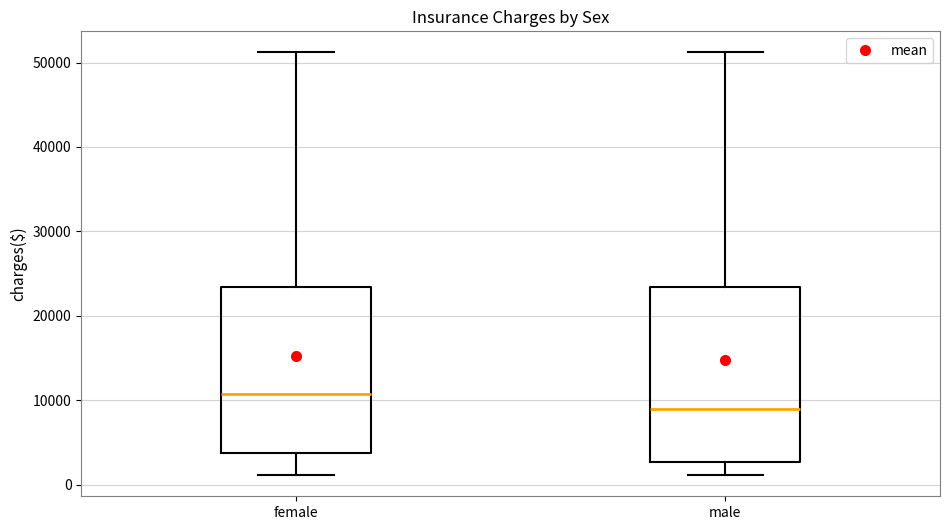

Reading left to right, transcribe this box plot: for each box, give where its median line is, the range the box spans, and where its two whiskers end, as read against the y-axis. The values are not printed on the chart, so give them approximately, as read against the axis.

female: median 11000, box 4000 to 23000, whiskers 1000 to 51000
male: median 9000, box 3000 to 23000, whiskers 1000 to 51000